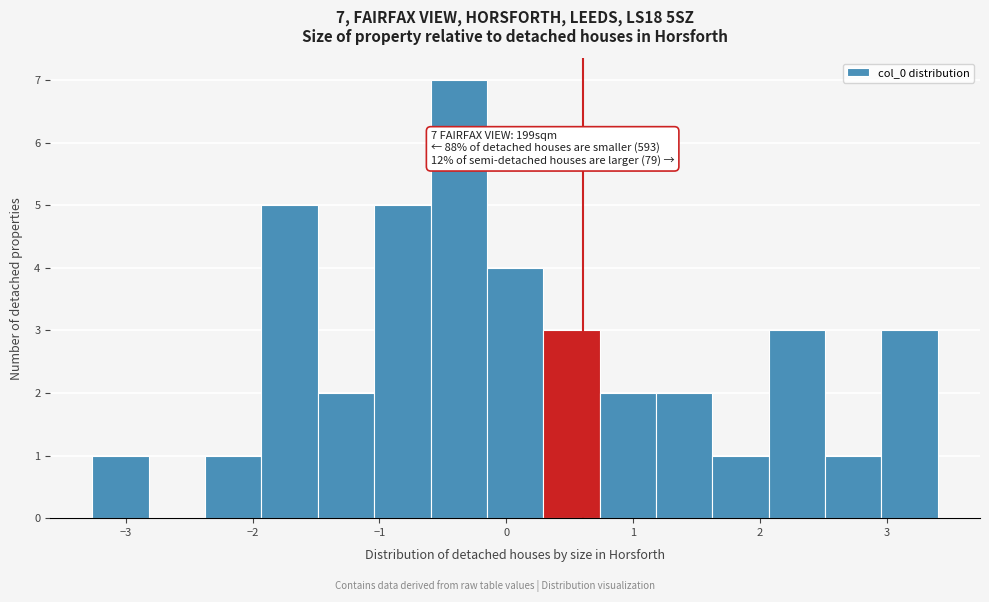

Which range on the x-axis has the tallest bar?

-0.6 to -0.2